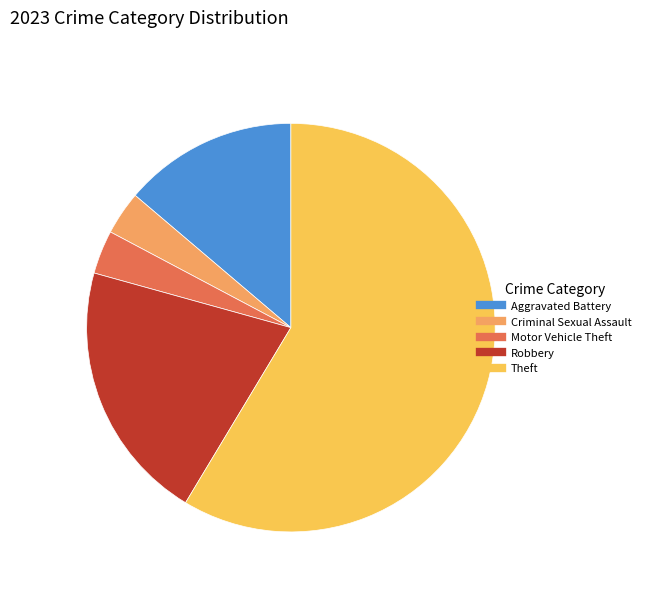

Is there any slice that represents more than half of the pie?

Yes